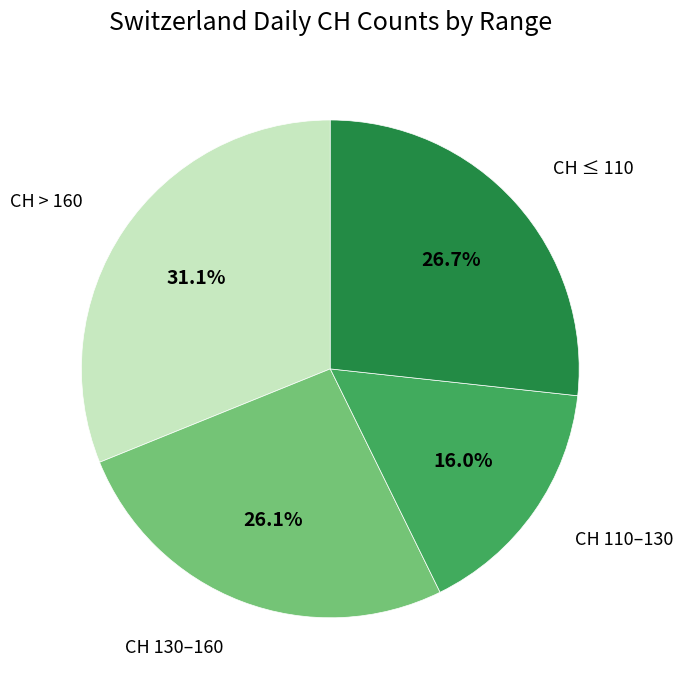

How many slices are in this pie chart?

4